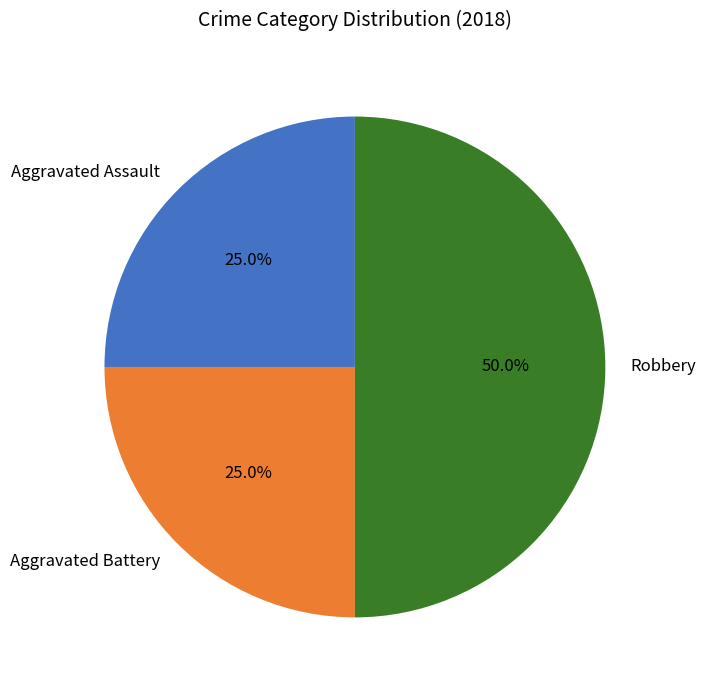

Is it true that Aggravated Battery is 18% of the pie?

False